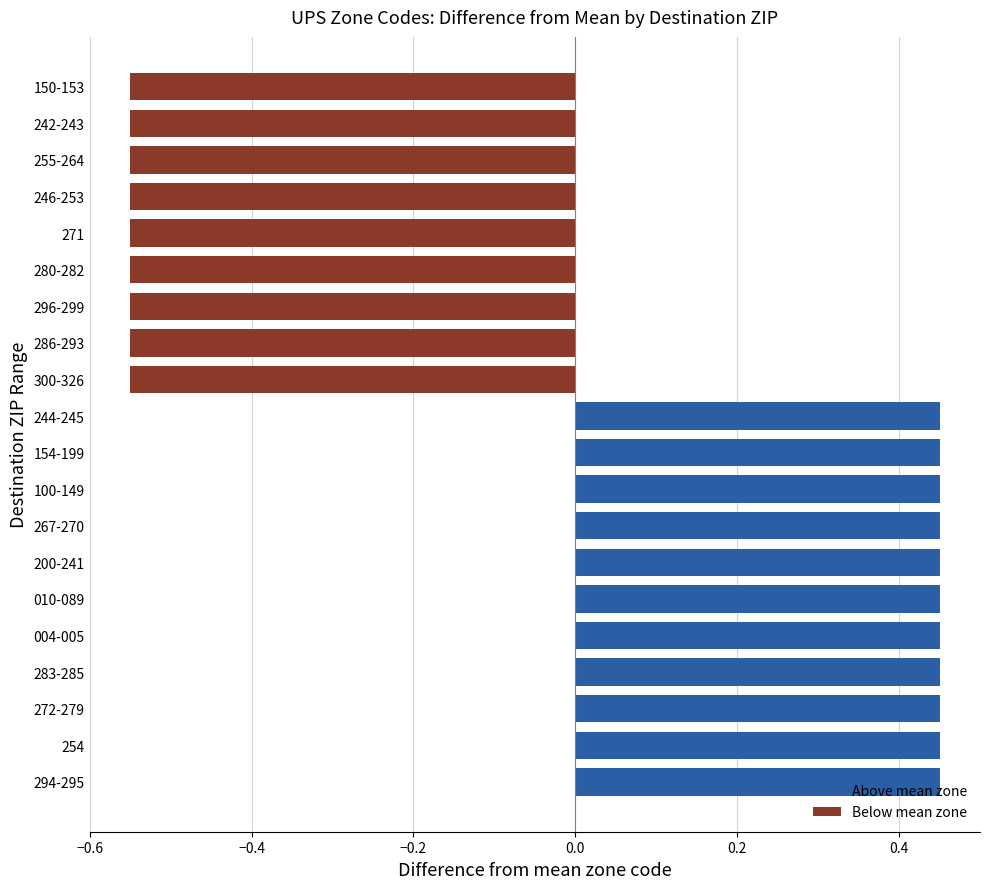

The chart shows a value of 0.3 at 283-285. True or false?

False